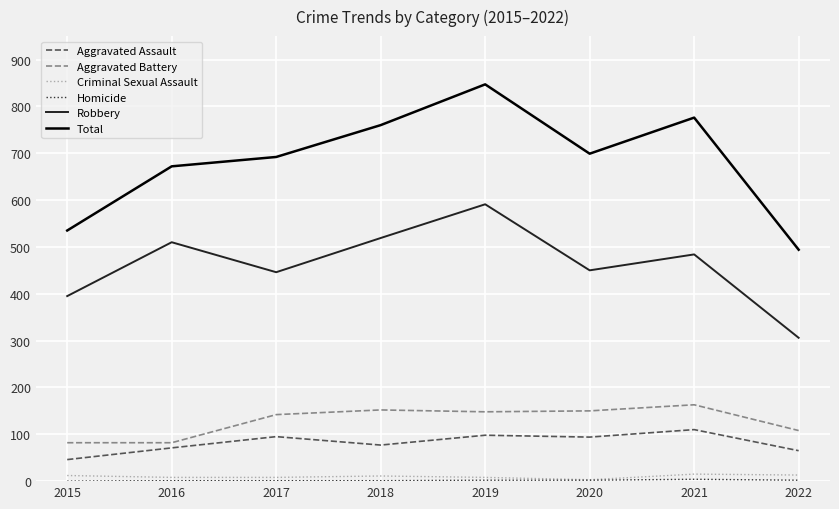

What is the maximum value shown in the chart?

847